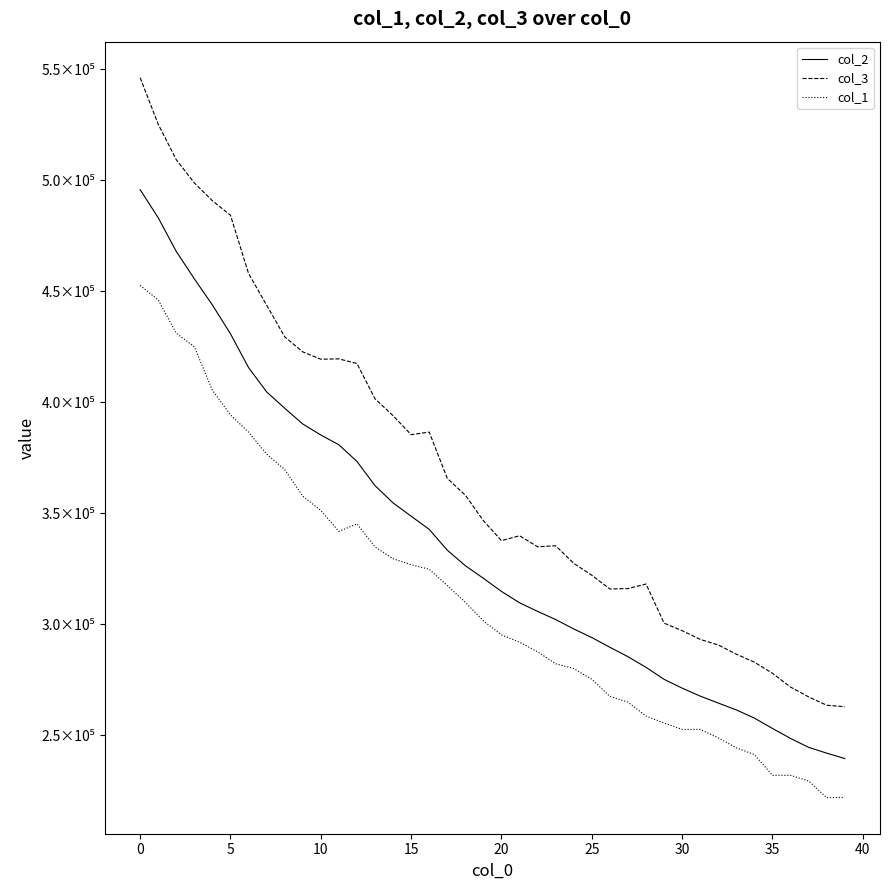

True or false: col_1 and col_3 cross at least once.

False